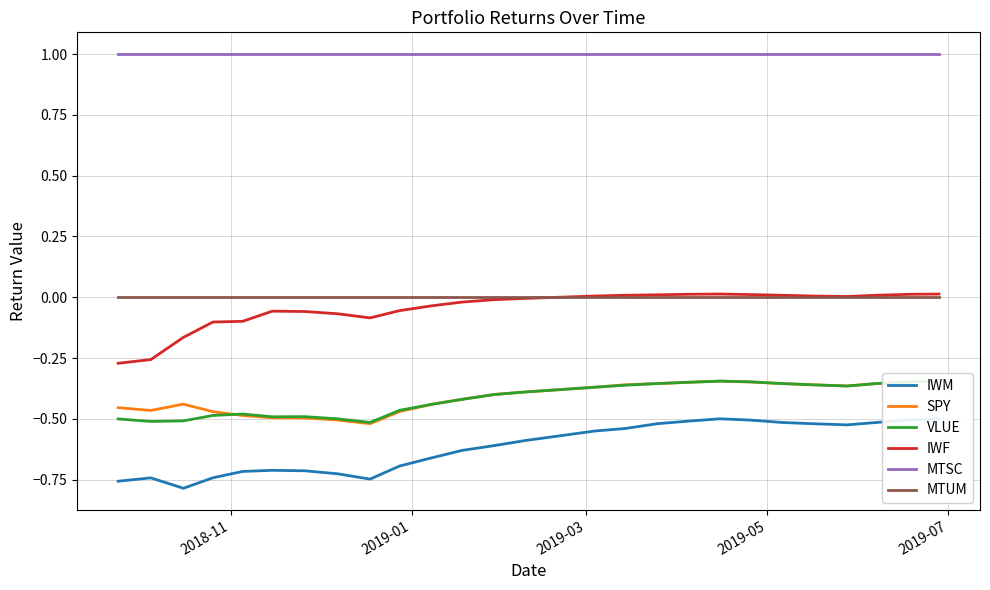

True or false: IWM and MTUM cross at least once.

False